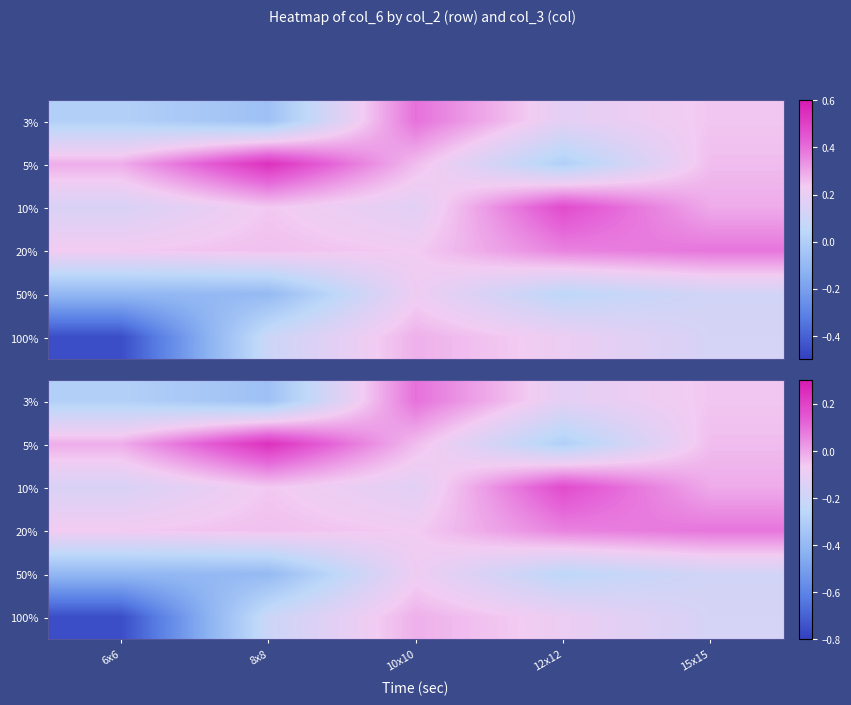

The 20% series shows -0.0 at 6x6. True or false?

False